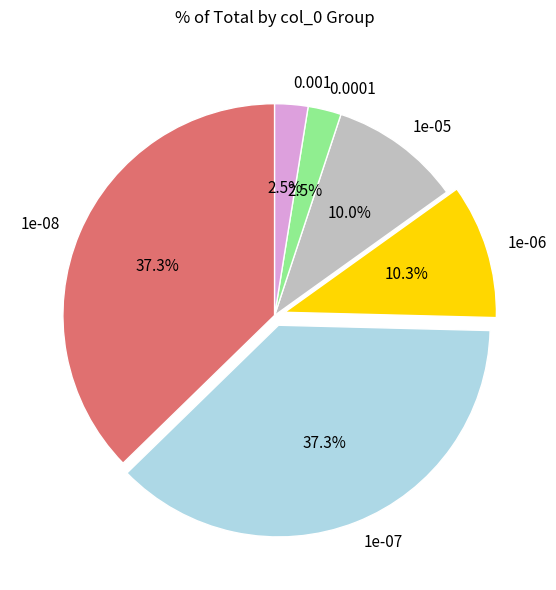

Is the sum of 0.001 and 1e-07 greater than half?

No